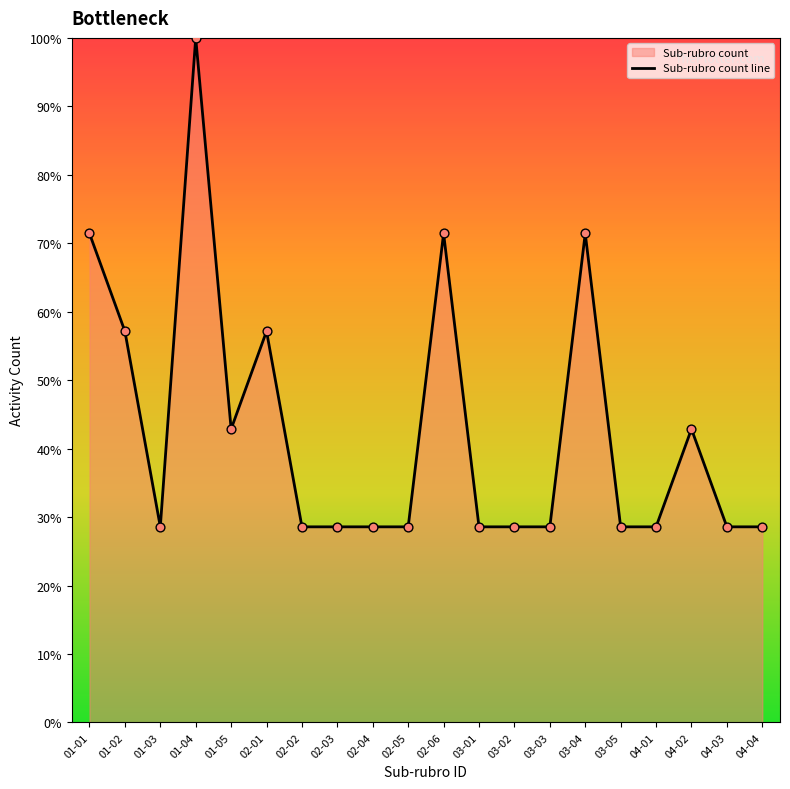

Which has a higher value, 02-02 or 04-04?

02-02